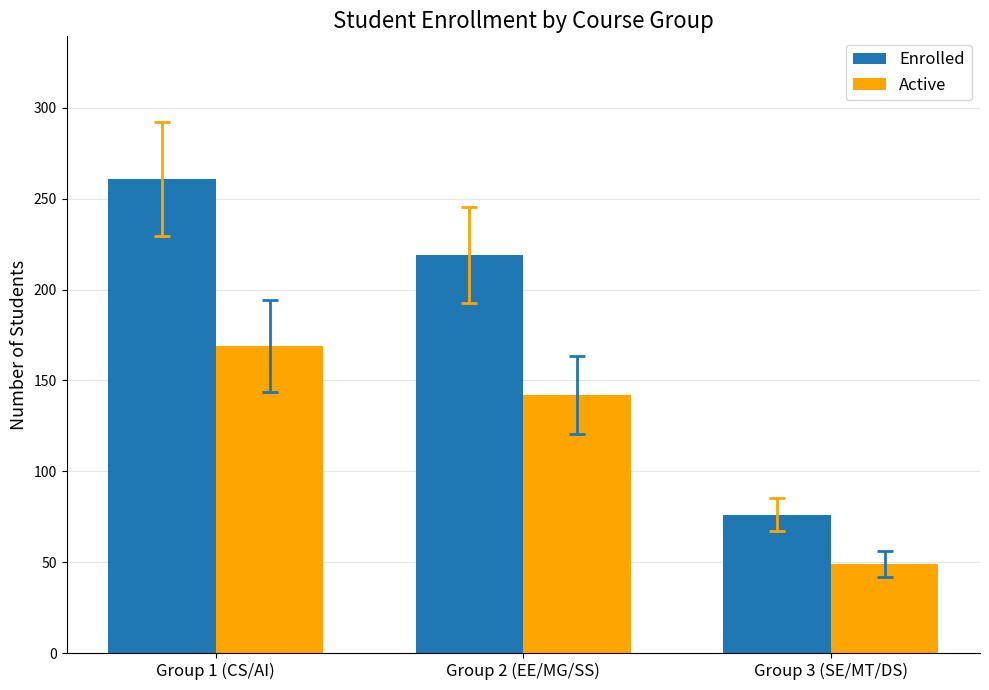

At which label does Enrolled first exceed 219?

Group 1 (CS/AI)